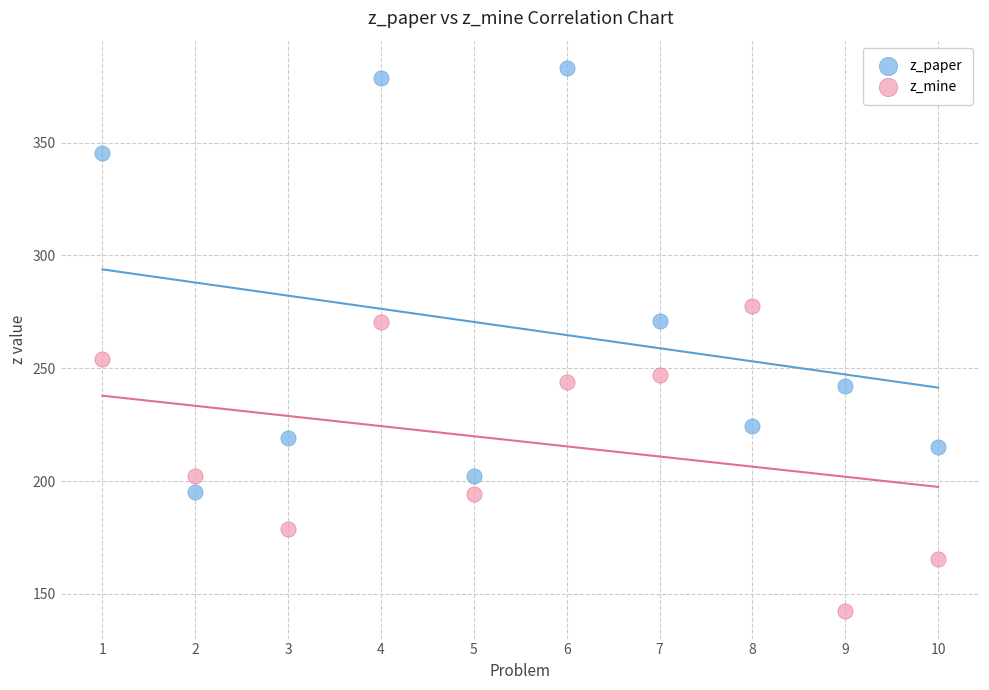

Across all data points, what is the range of Y values (max minus min)?

241.0